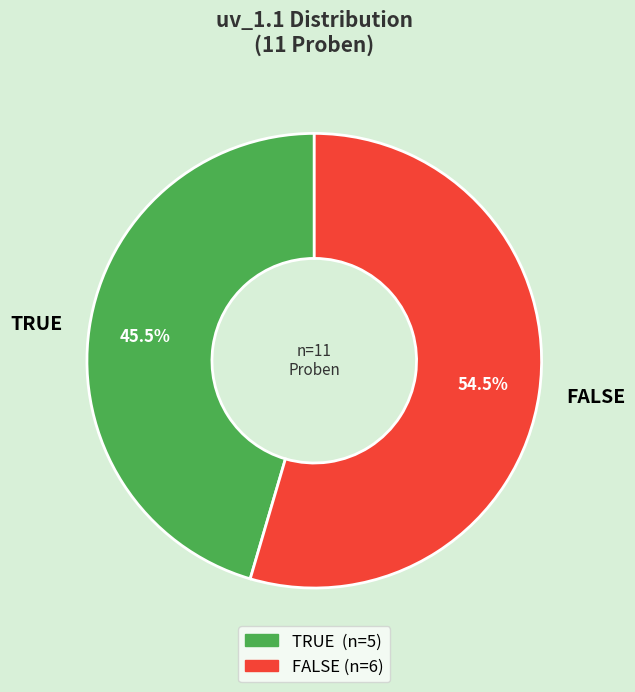

Rank the categories by value from highest to lowest.

FALSE, TRUE